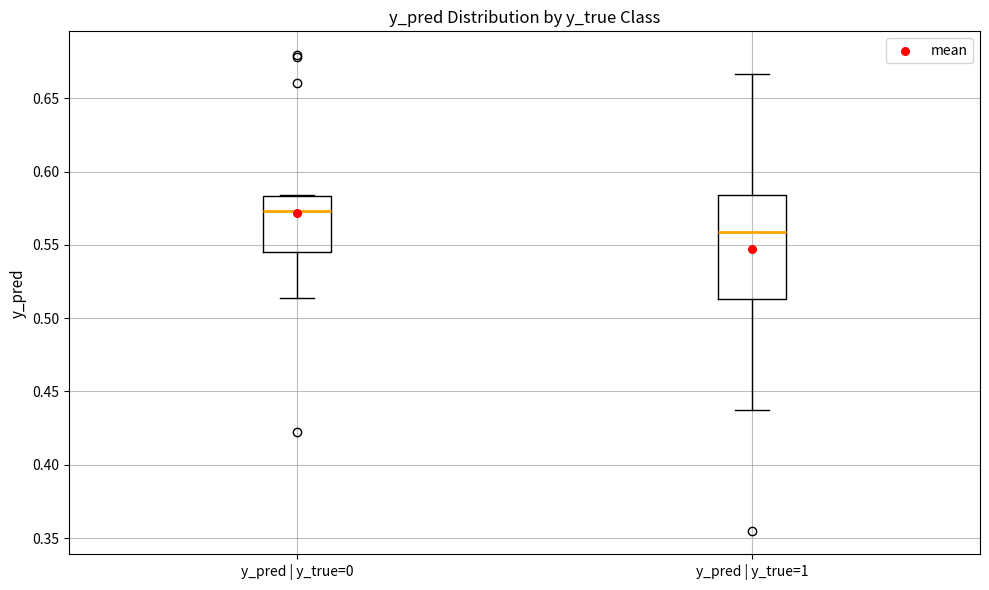

Which box is the tallest, from its lower edge to its upper edge?

y_pred | y_true=1